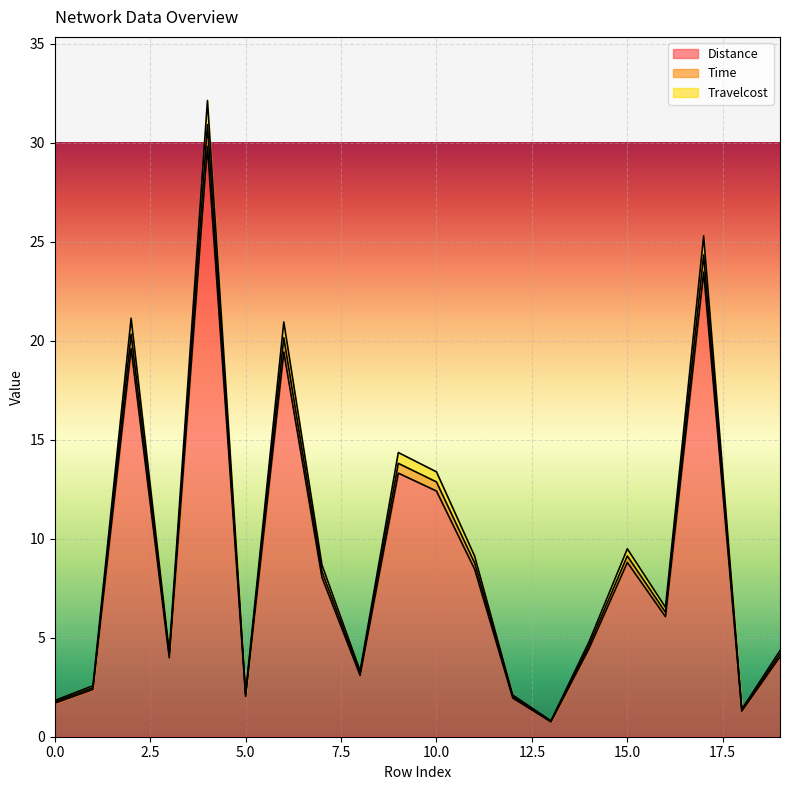

At how many categories does at least one series exceed 1?

19